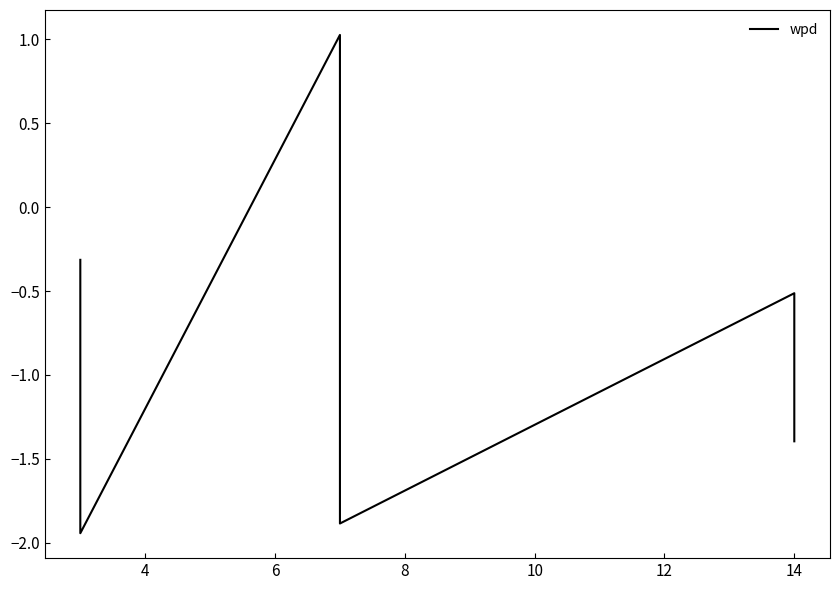

Reading left to right, extract all data points from this chart.

-0.3	-0.7	-1.9	1.0	-1.0	-1.9	-0.5	-1.1	-1.4